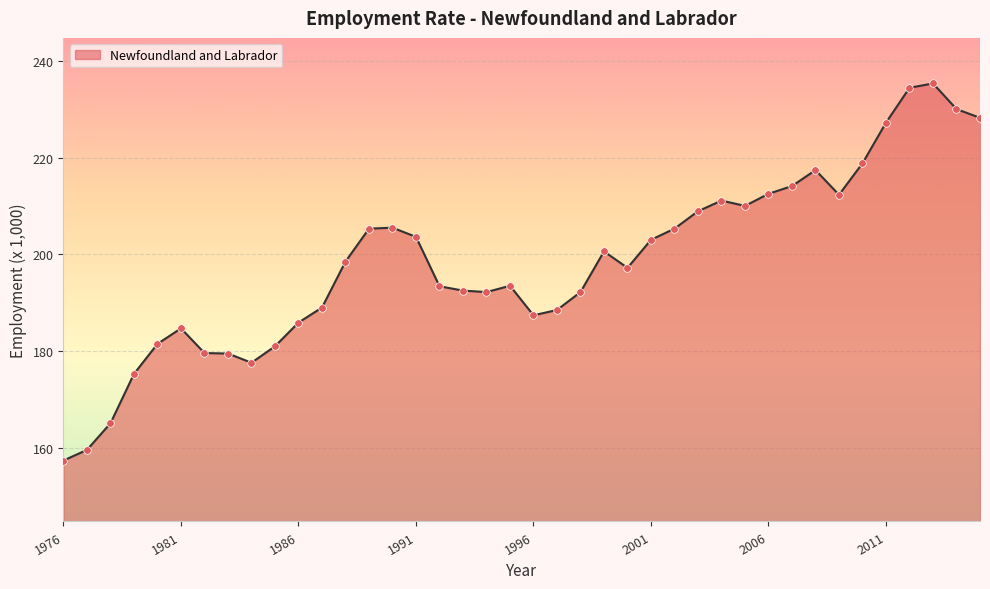

What is the smallest value displayed?

157.4